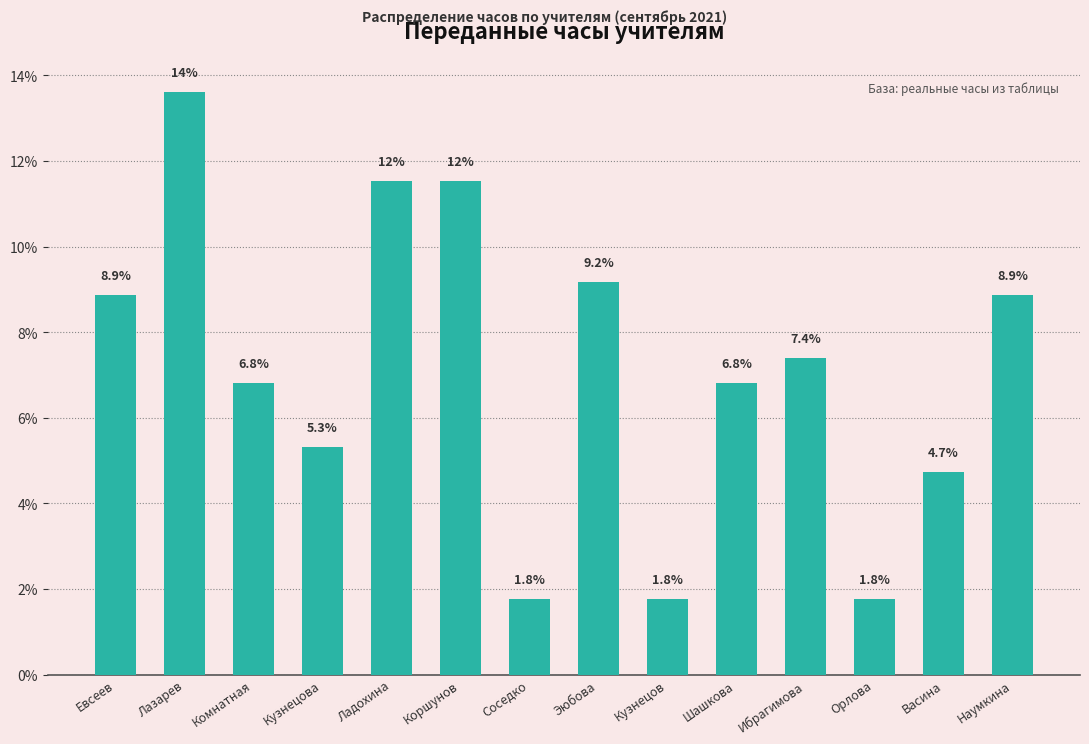

How many data points does each series have?

14